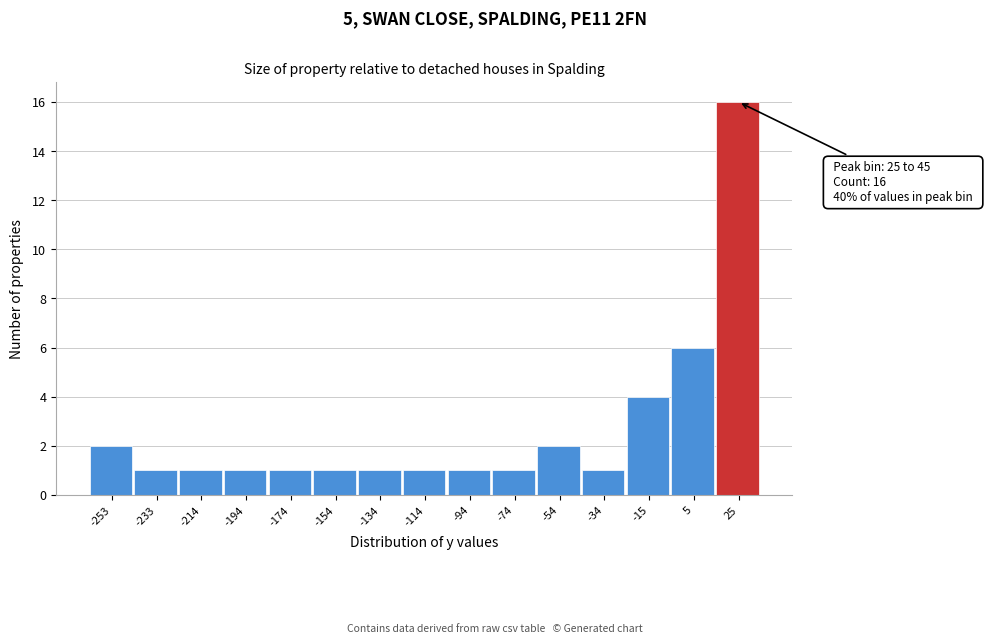

Reading left to right, transcribe all the data shown in this chart.

2	1	1	1	1	1	1	1	1	1	2	1	4	6	16